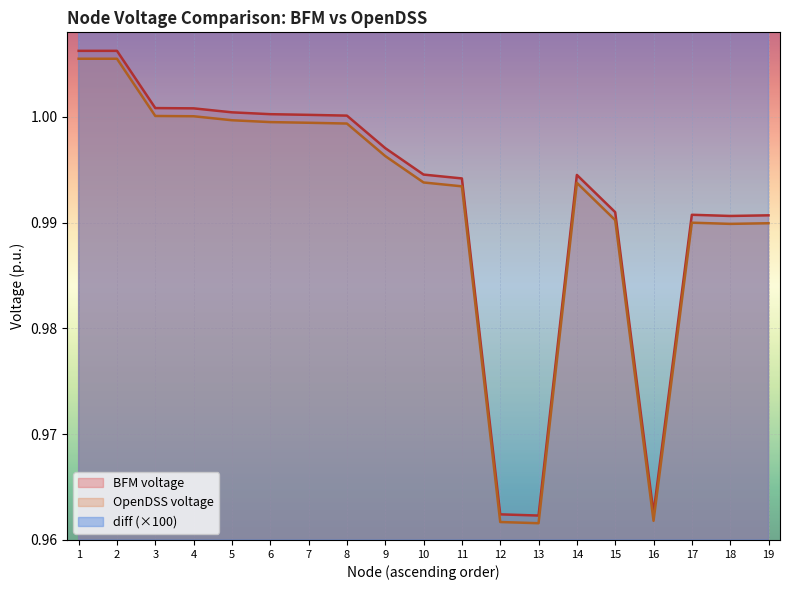

What is the value of the diff point at the 9th from the left?

1.0